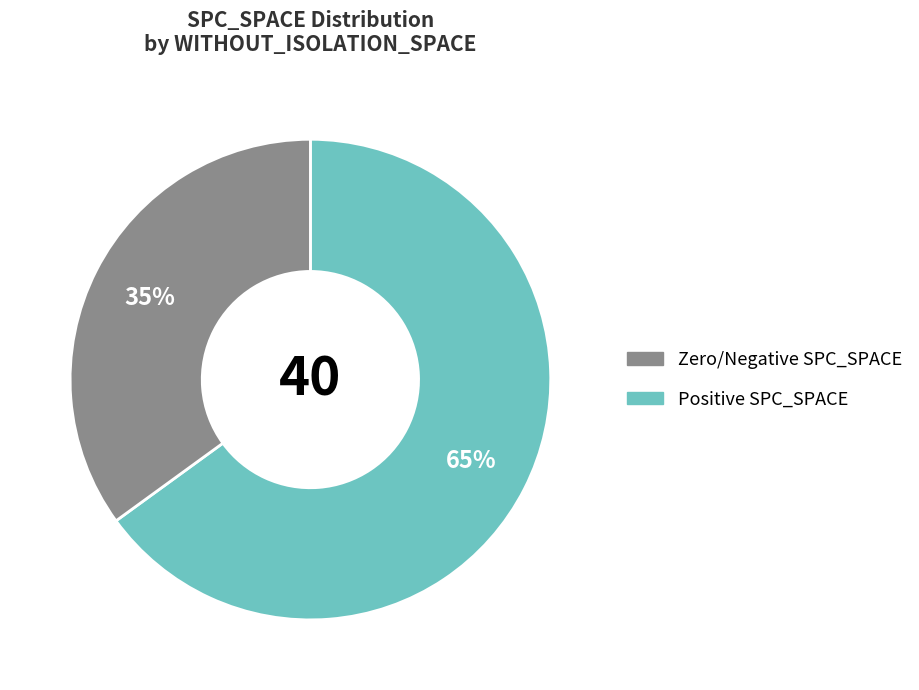

Is there a majority slice in this chart?

Yes